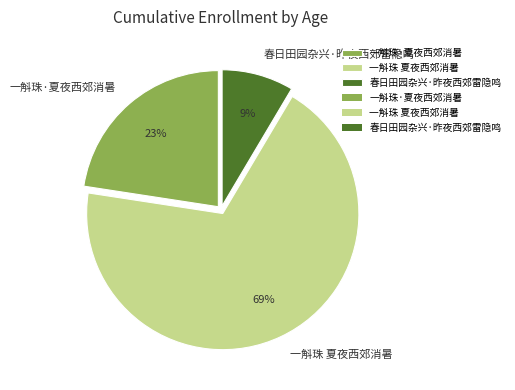

Between 一斛珠·夏夜西郊消暑 and 春日田园杂兴·昨夜西郊雷隐鸣, which is larger?

一斛珠·夏夜西郊消暑